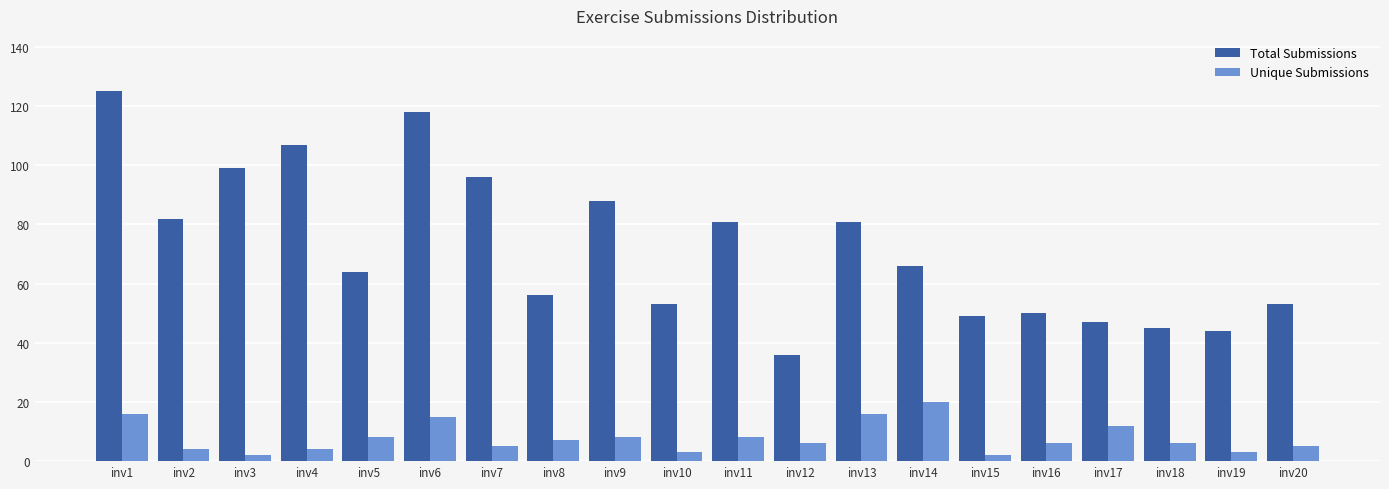

What is the value of the Unique Submissions bar at the 11th from the left?

8